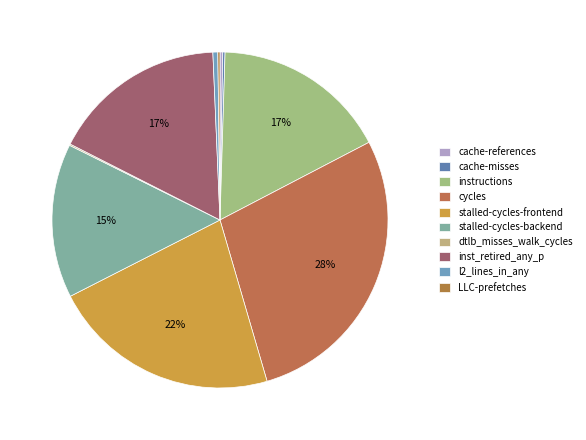

What is the change in value from stalled-cycles-backend to LLC-prefetches?

-27251583462